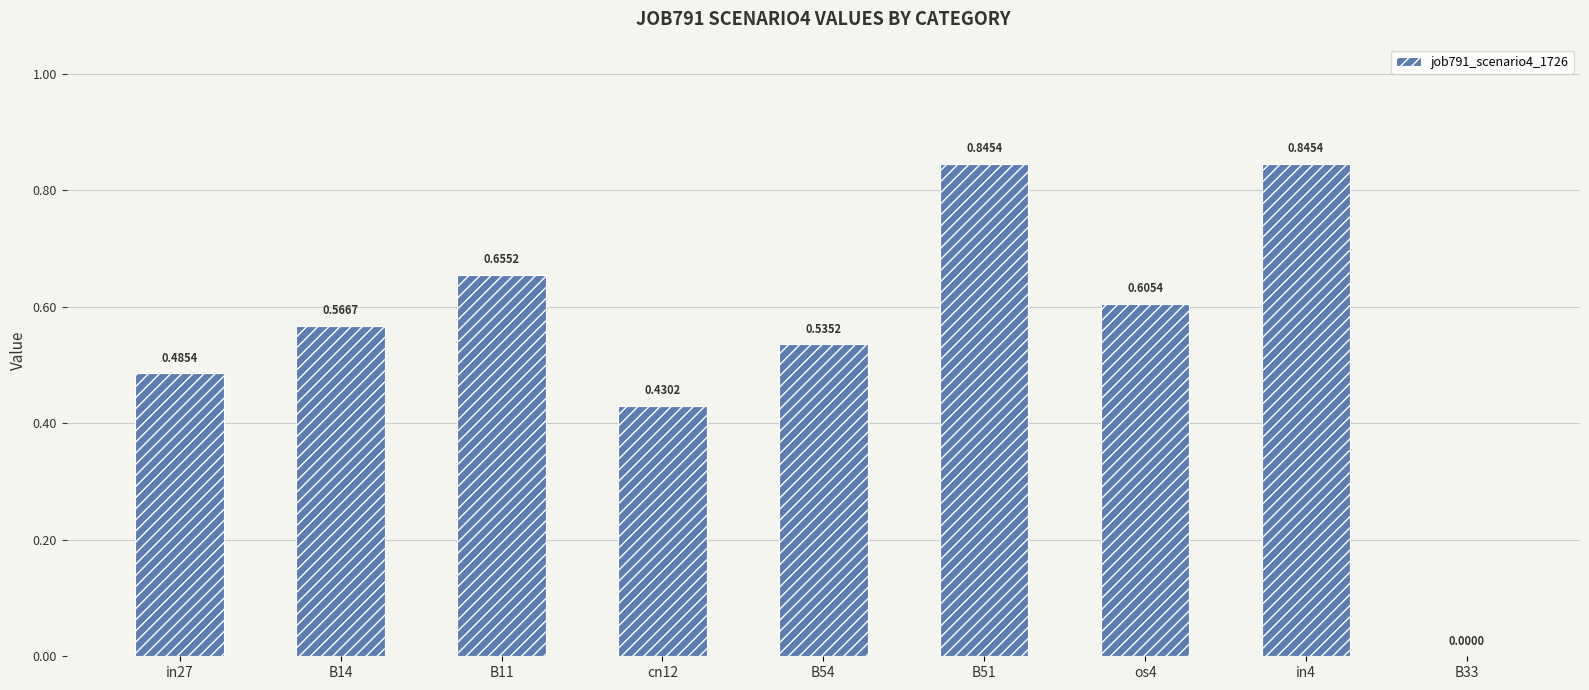

What is the sum of all values?

5.0